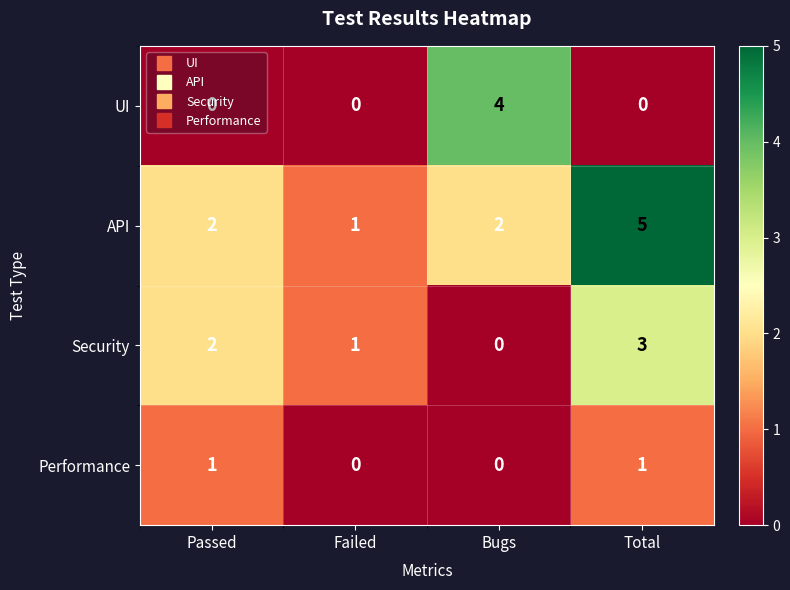

Which series changed the most between Failed and Total?

API